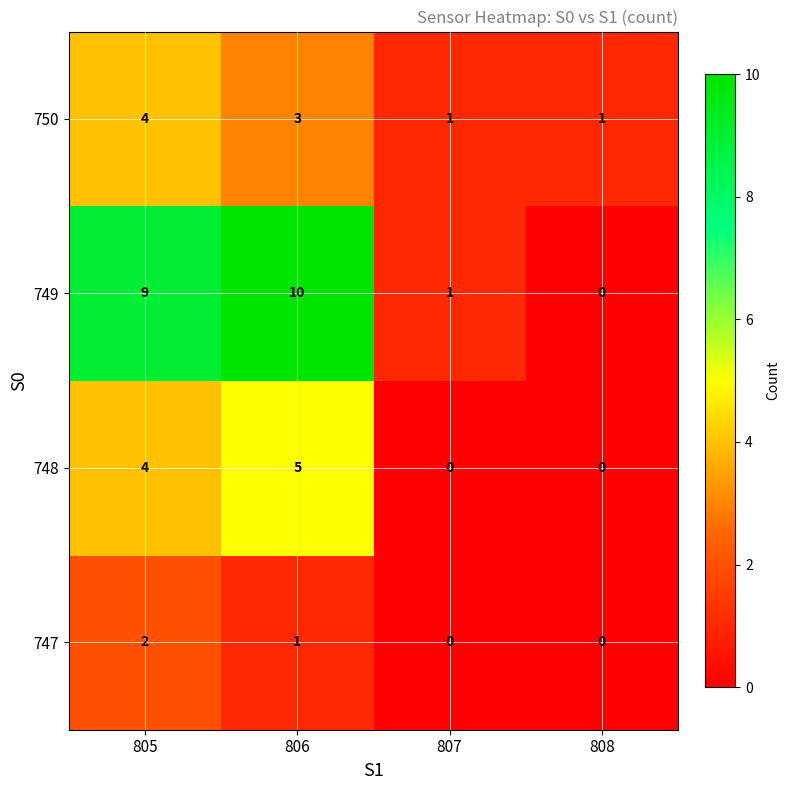

Which series has the largest total across all categories?

749